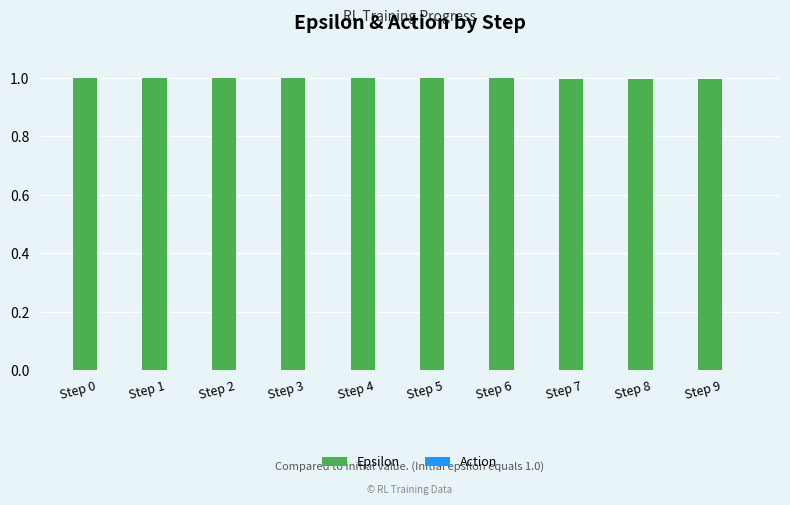

What is the maximum value shown in the chart?

1.0